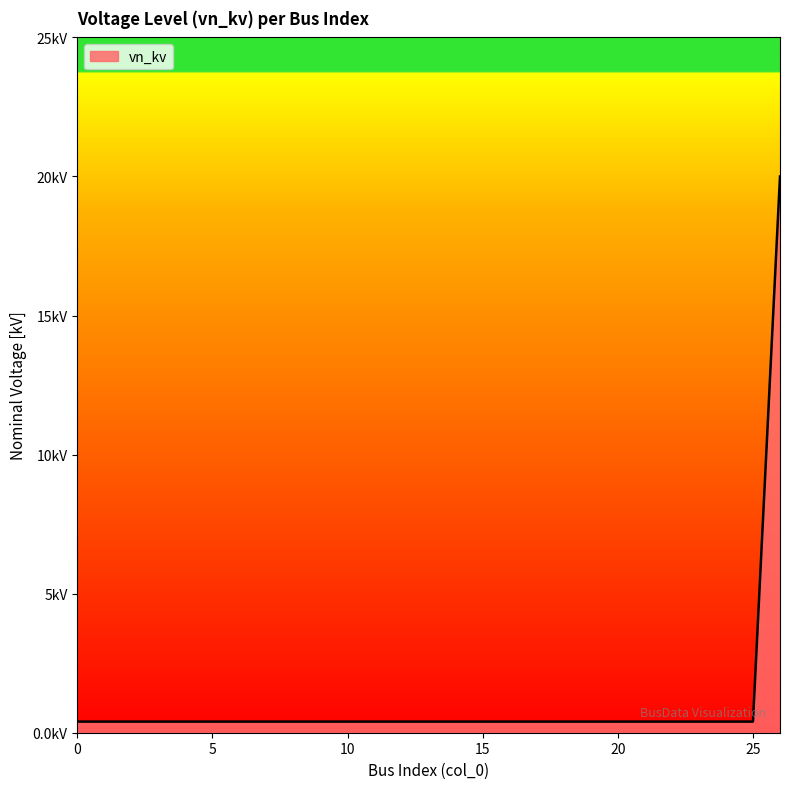

What is the value of the 14th point from the left?

0.4